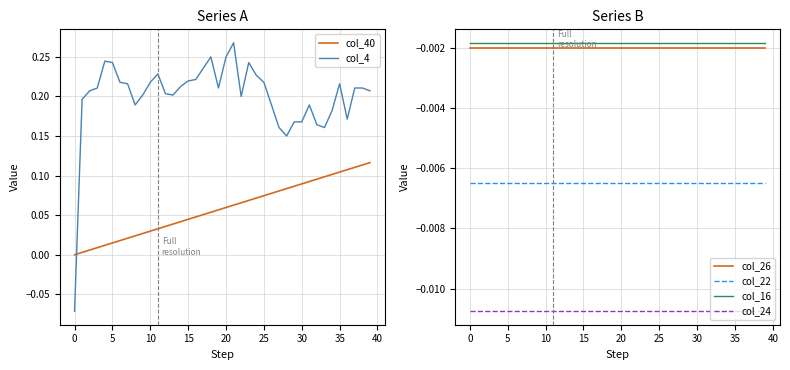

What is the label of the 18th point from the left?

17